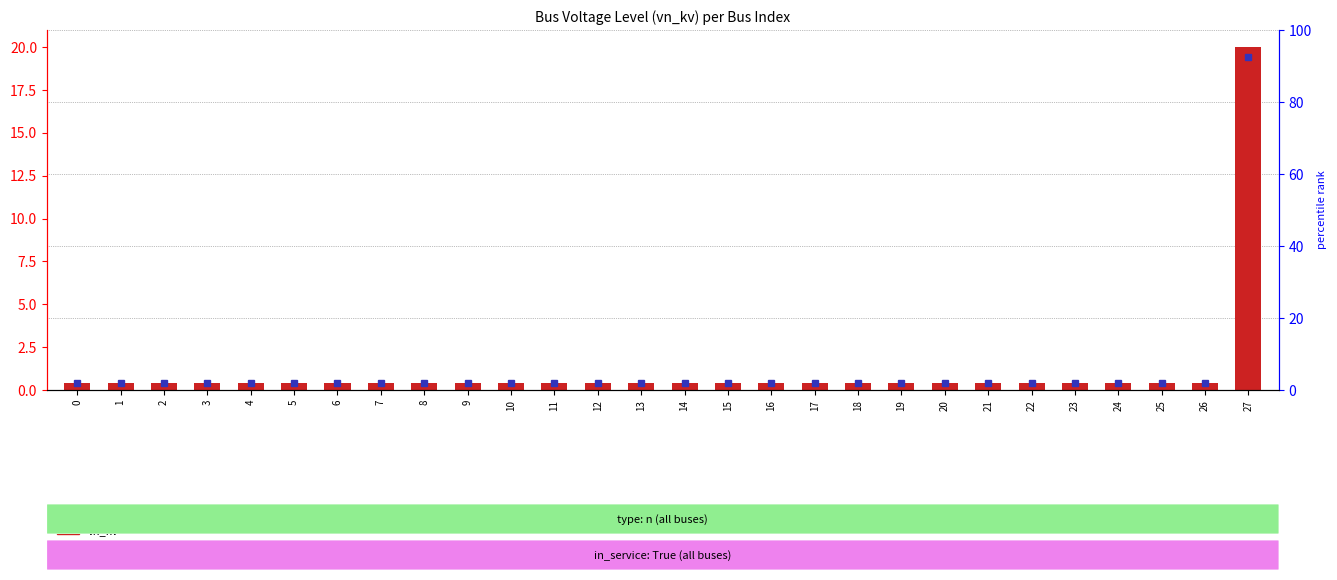

Reading right to left, transcribe all the data shown in this chart.

27=20.0	26=0.4	25=0.4	24=0.4	23=0.4	22=0.4	21=0.4	20=0.4	19=0.4	18=0.4	17=0.4	16=0.4	15=0.4	14=0.4	13=0.4	12=0.4	11=0.4	10=0.4	9=0.4	8=0.4	7=0.4	6=0.4	5=0.4	4=0.4	3=0.4	2=0.4	1=0.4	0=0.4